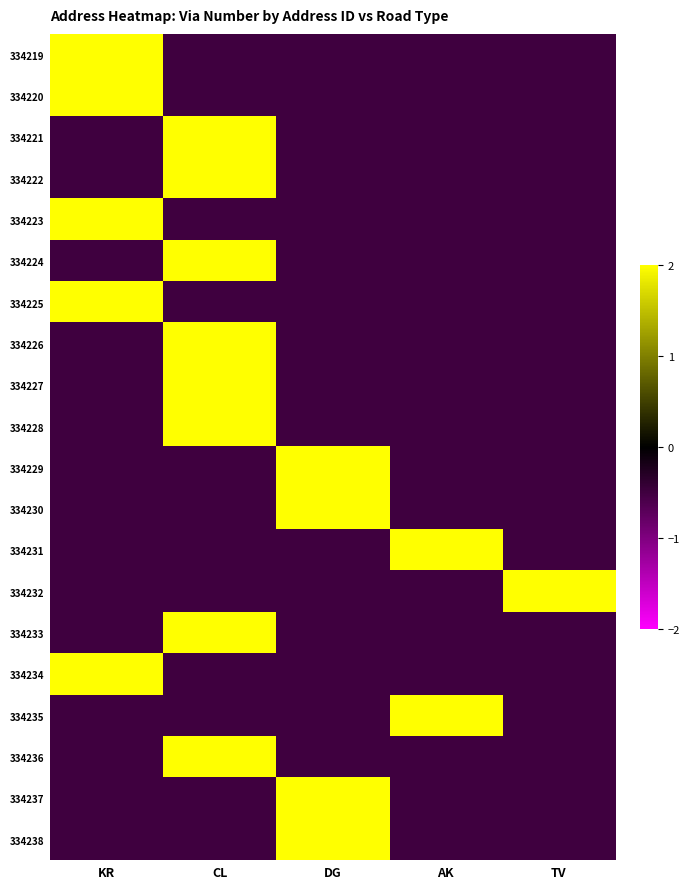

Which has a higher value, TV or AK?

TV